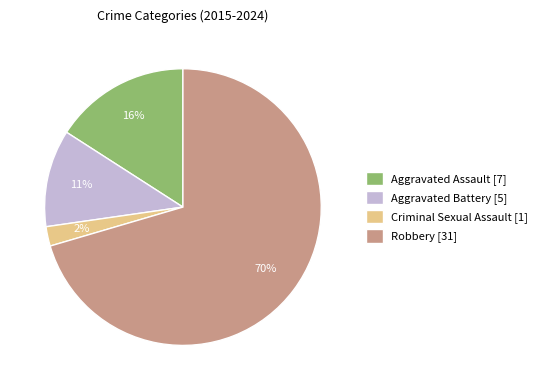

Do Aggravated Battery [5] and Robbery [31] together represent more than half of the pie?

Yes